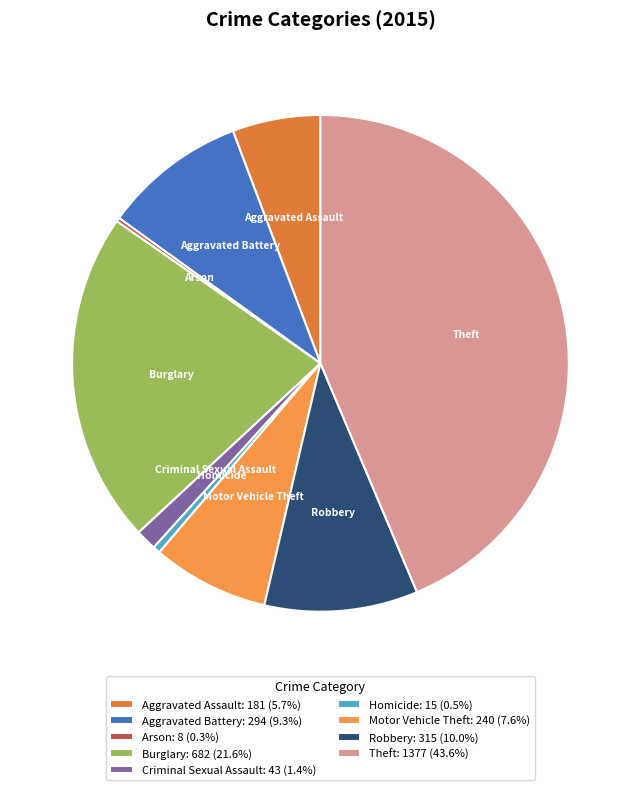

Which category has the biggest portion of the pie?

Theft